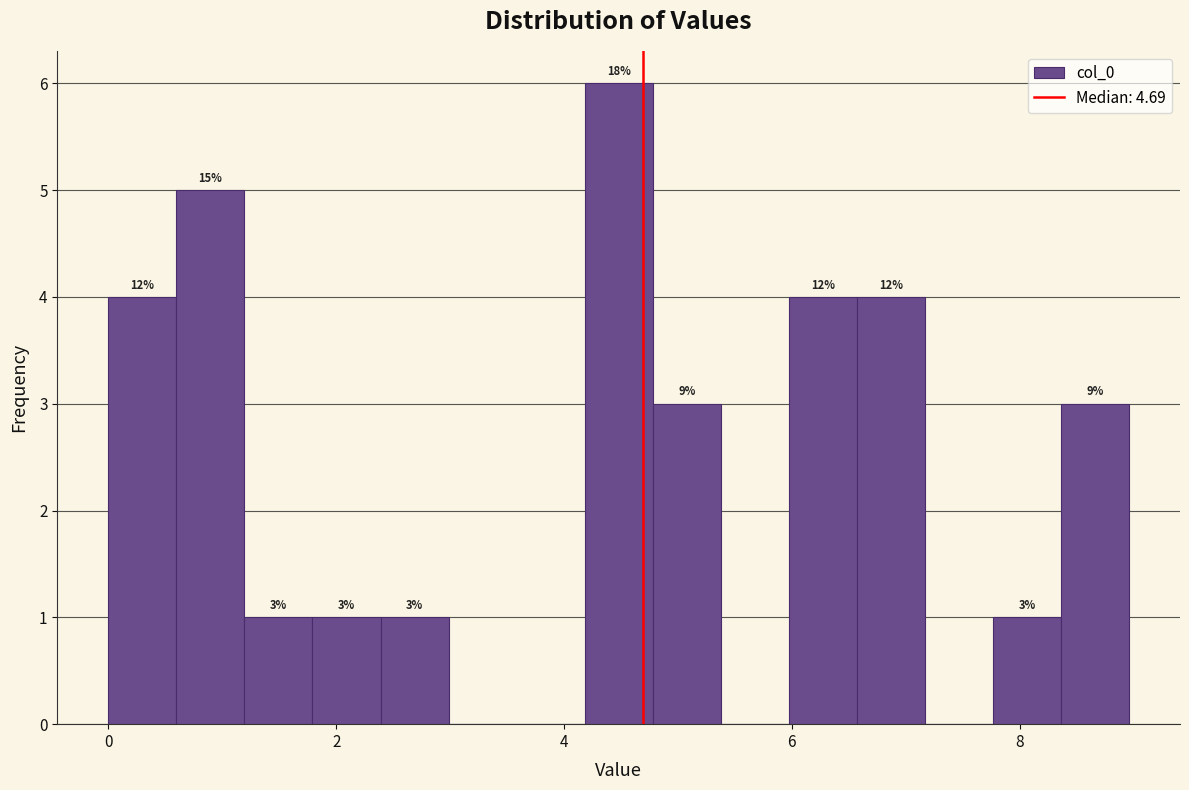

Around what value on the x-axis is the tallest bar? Give the approximate position of its centre, as read against the axis.

4.4